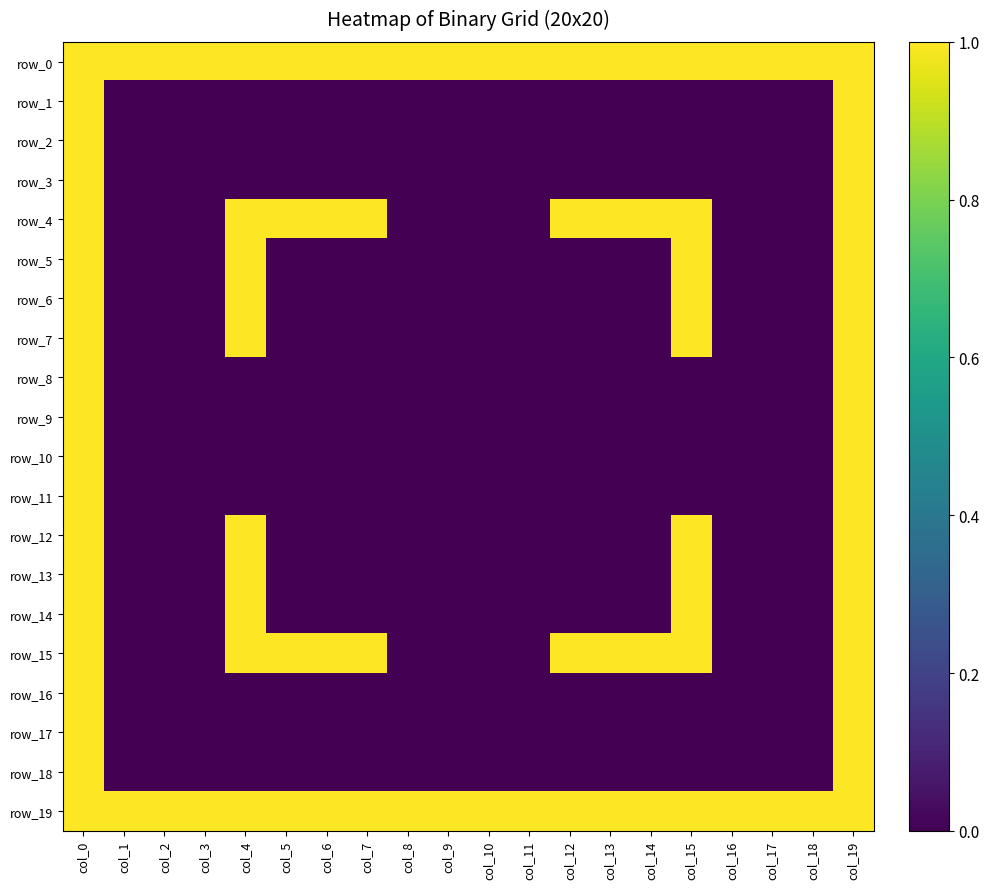

The value of row_2 at col_7 is -1. True or false?

False